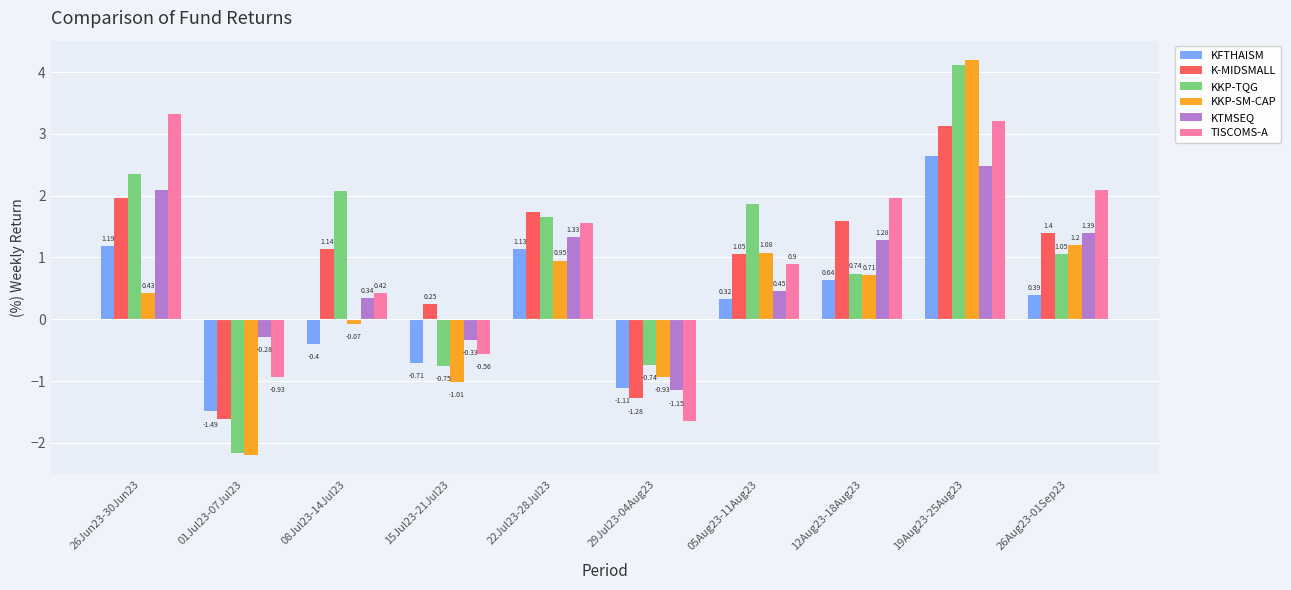

How many data points in KTMSEQ are above 1?

5